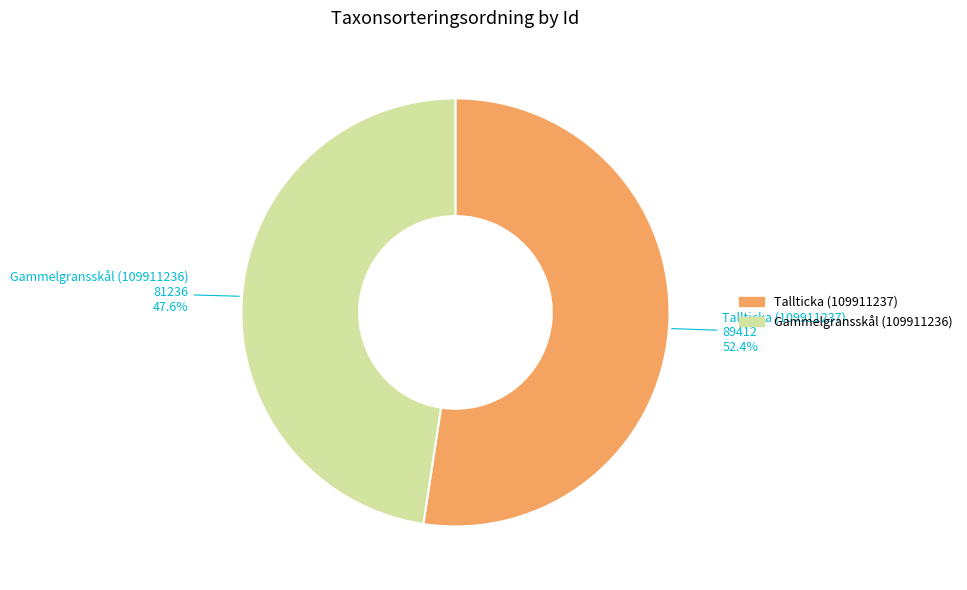

Count the number of slices in the pie.

2